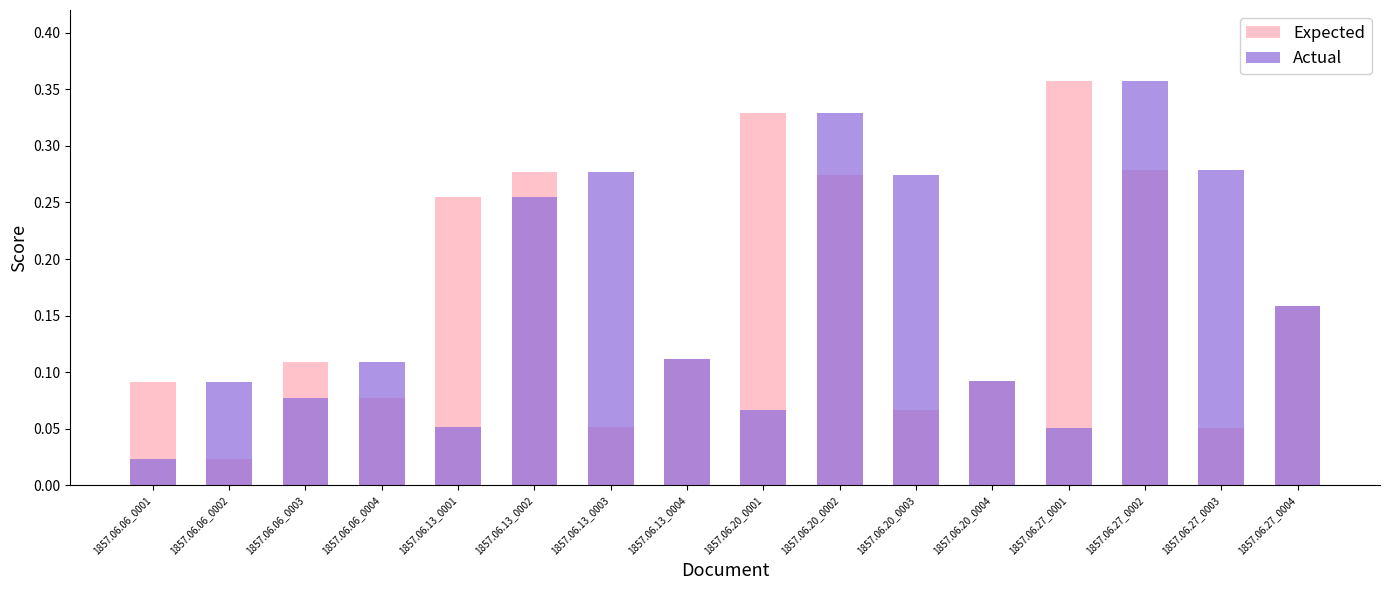

What is the difference between the second highest and second lowest values in the Actual series?

0.3